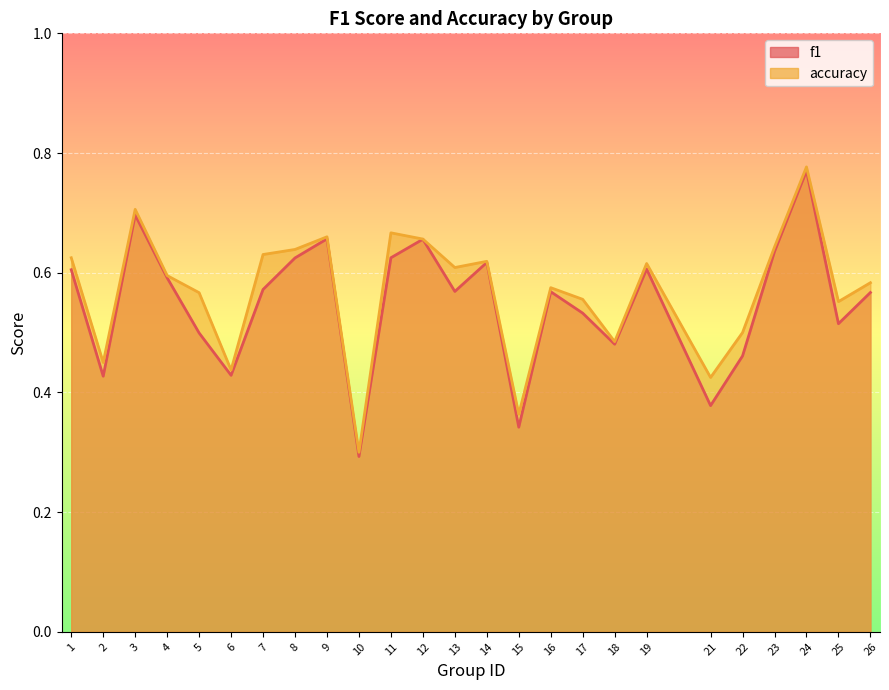

What is the difference between the accuracy values at 10 and 5?

0.3